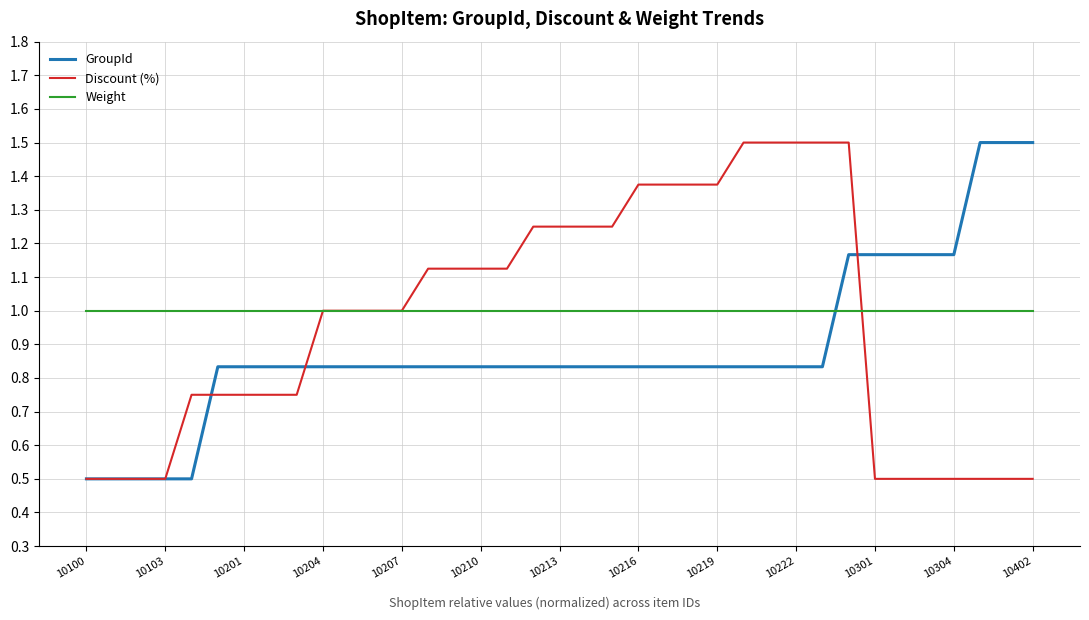

How many times do Weight and GroupId cross each other?

1